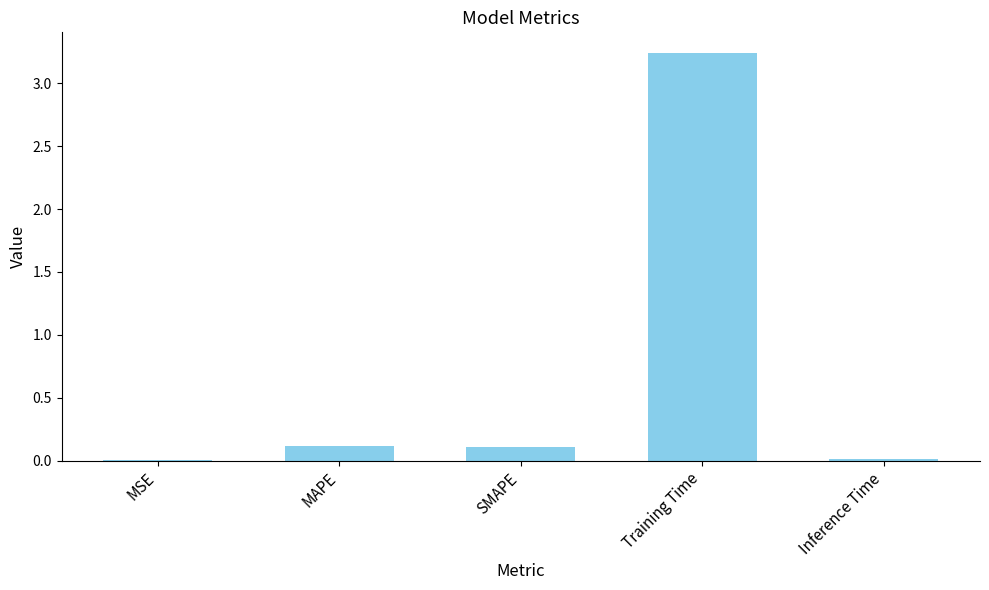

Between Training Time and MSE, which is larger?

Training Time